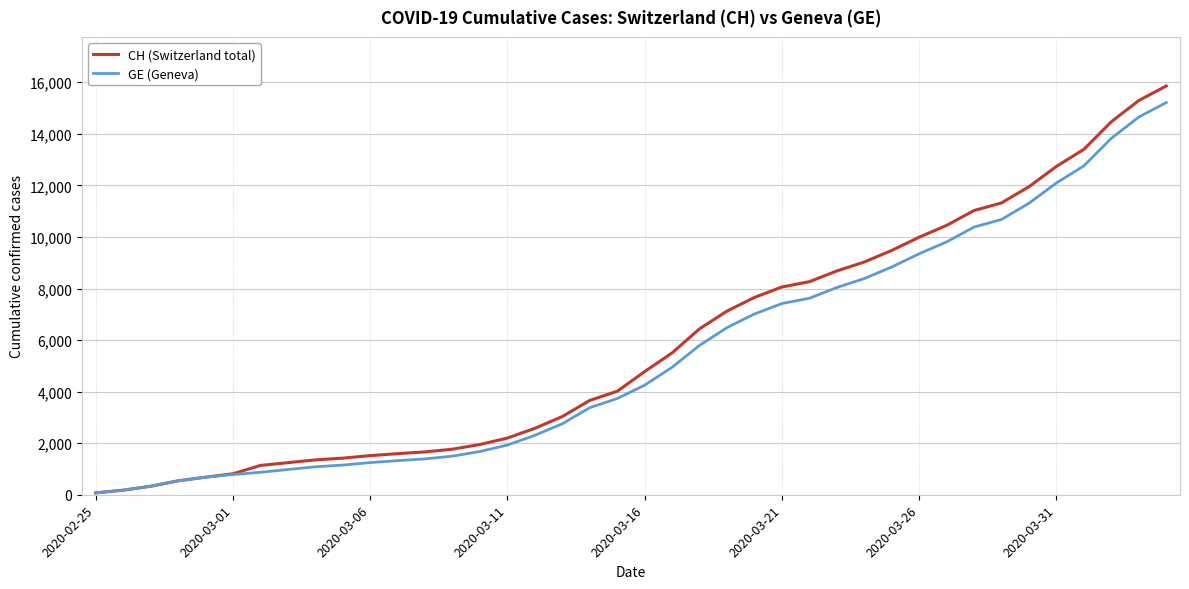

Which series has the widest spread of values?

CH (Switzerland total)